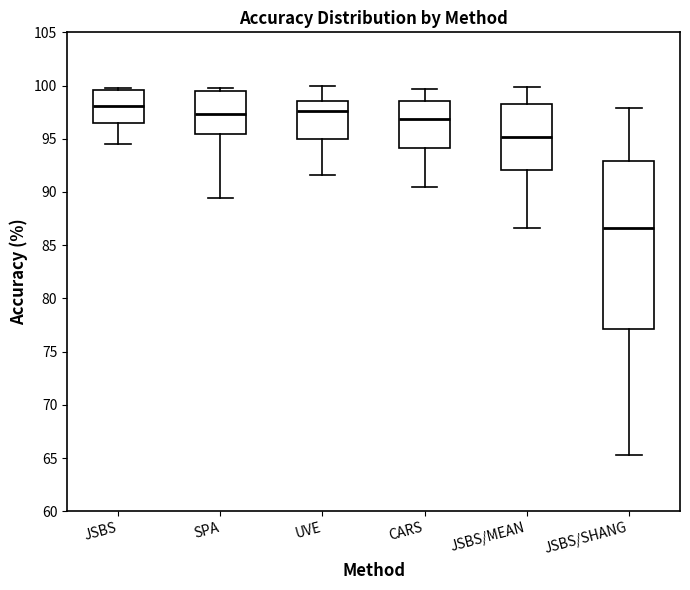

Reading left to right, read every box against the y-axis: the position of its median line, the range the box covers, and the ends of its whiskers. The values are not printed on the chart, so give them approximately, as read against the axis.

JSBS: median 98.0, box 96.5 to 99.5, whiskers 94.5 to 100.0
SPA: median 97.5, box 95.5 to 99.5, whiskers 89.5 to 100.0
UVE: median 97.5, box 95.0 to 98.5, whiskers 91.5 to 100.0
CARS: median 97.0, box 94.0 to 98.5, whiskers 90.5 to 99.5
JSBS/MEAN: median 95.0, box 92.0 to 98.5, whiskers 86.5 to 100.0
JSBS/SHANG: median 86.5, box 77.0 to 93.0, whiskers 65.5 to 98.0